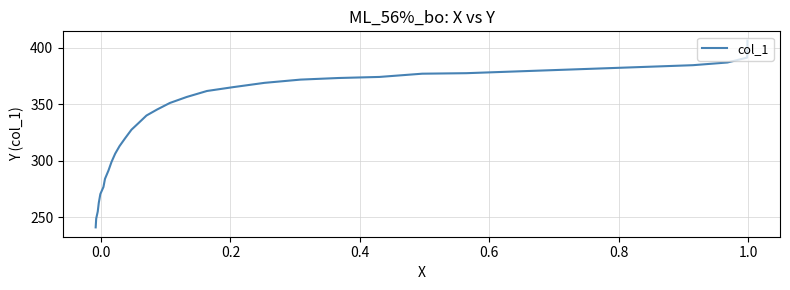

True or false: there are more than 1 points higher than both neighbors.

False